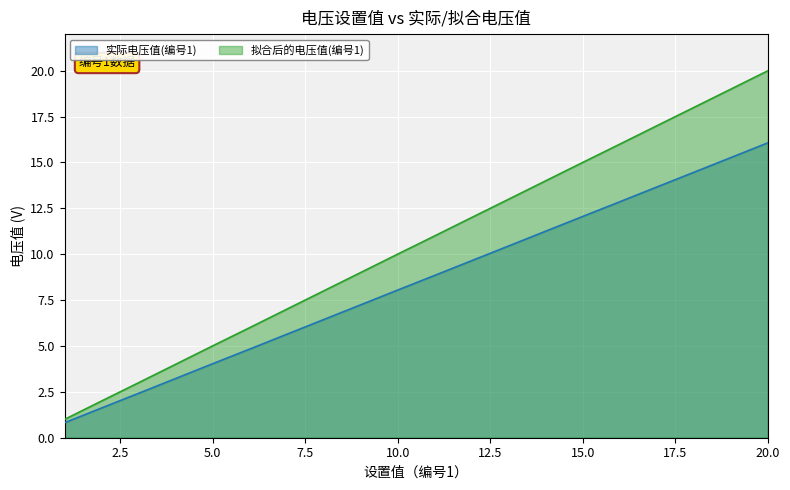

What is the minimum value shown in the chart?

0.8